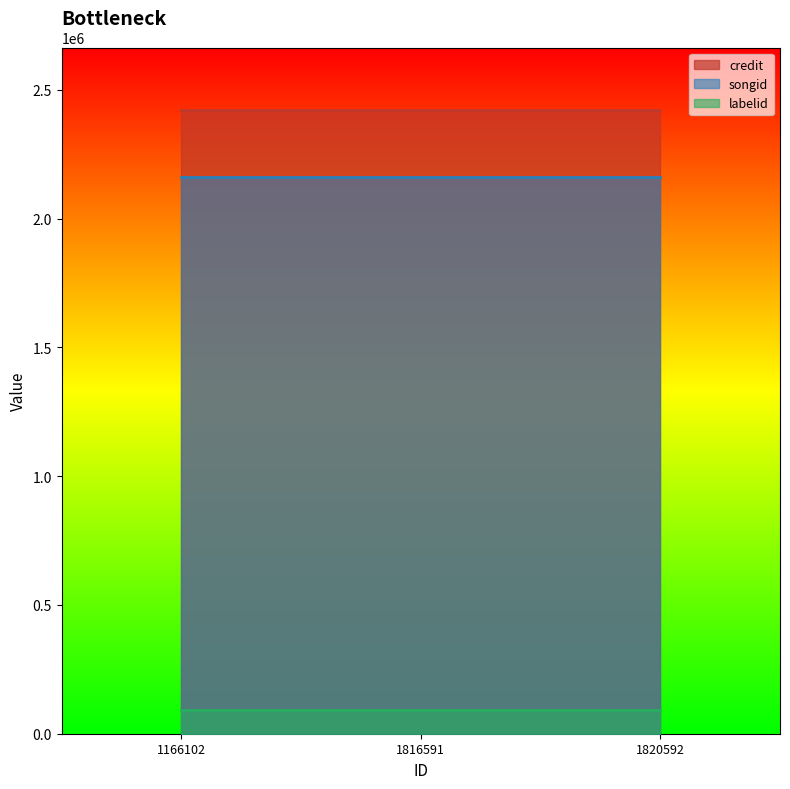

Is it true that credit equals 2422156 at 1820592?

True